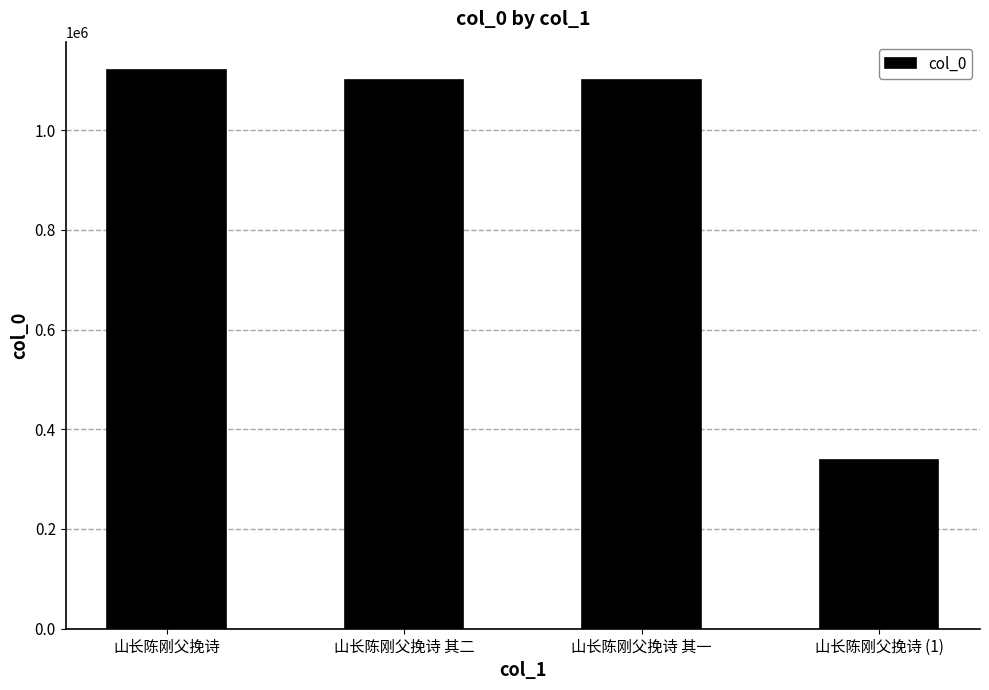

What is the label of the 4th bar from the left?

山长陈刚父挽诗 (1)